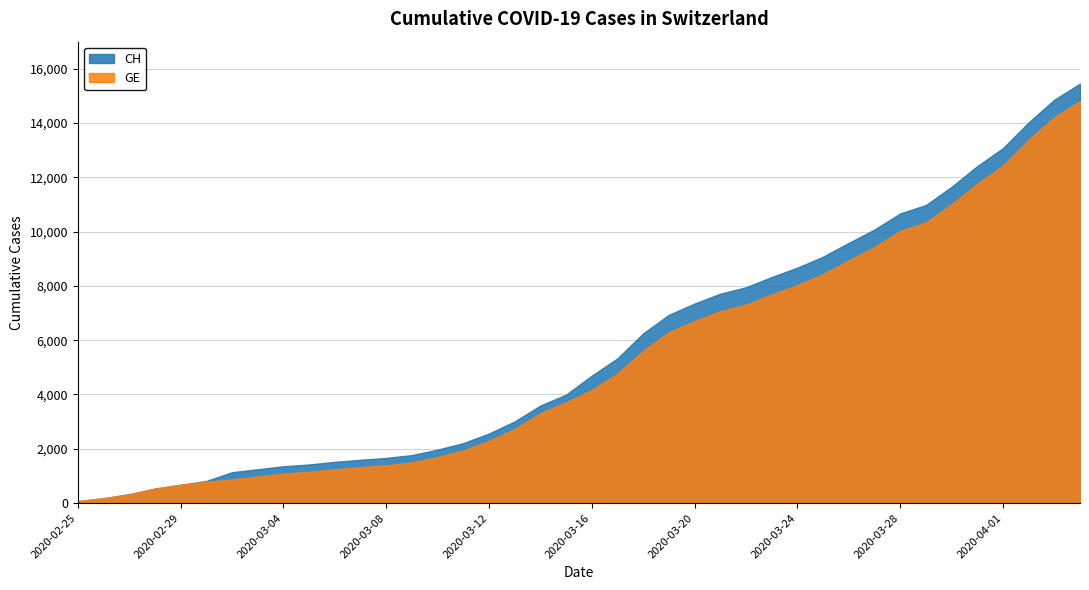

What is the difference between the highest and lowest values at 2020-03-10?

271